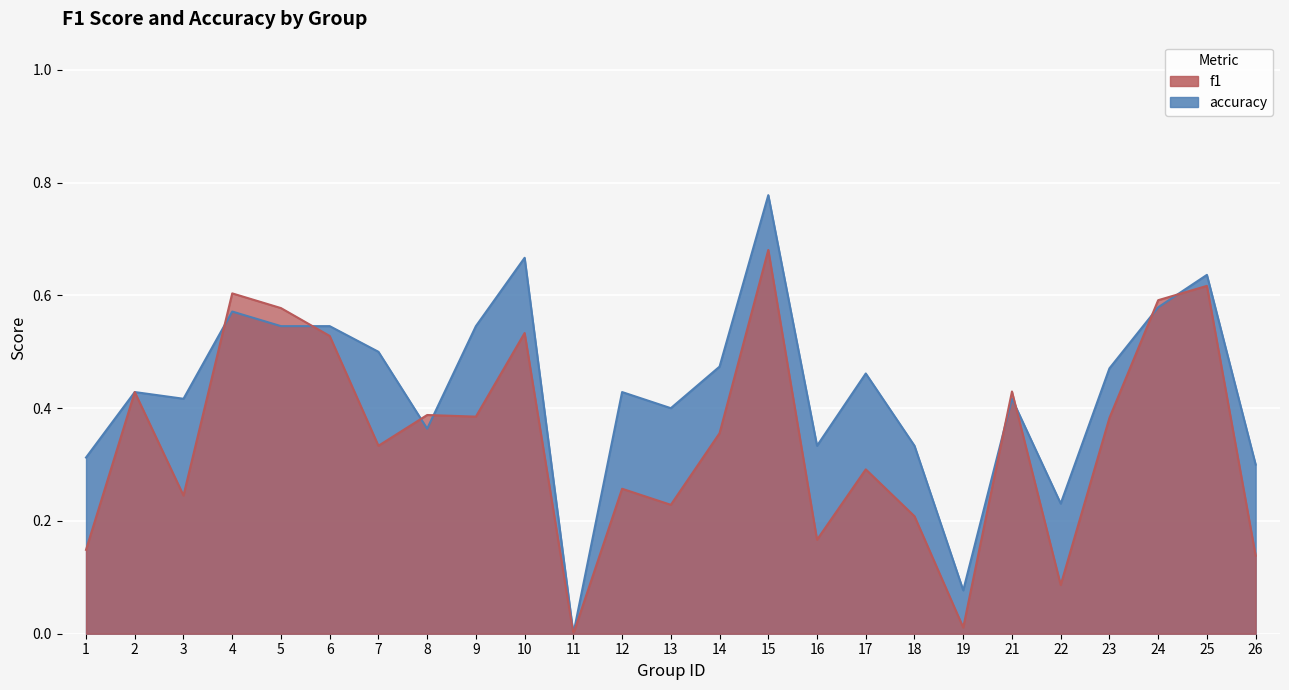

What is the difference between the f1 values at 1 and 22?

0.1